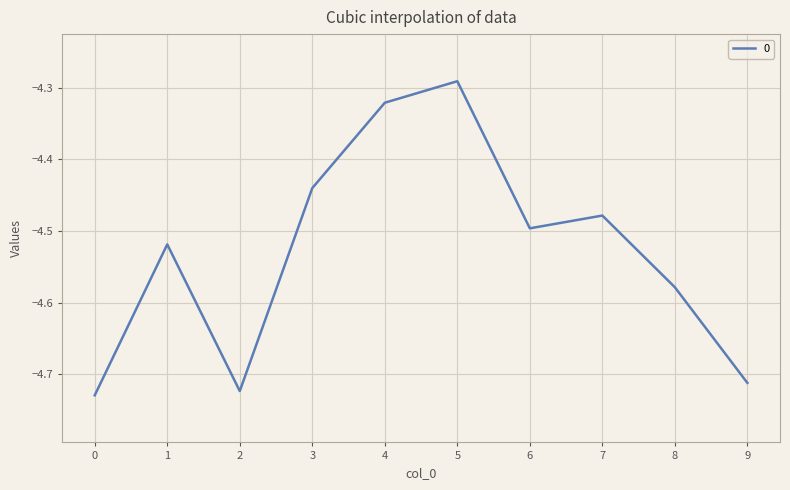

What is the sum of all values?

-45.3